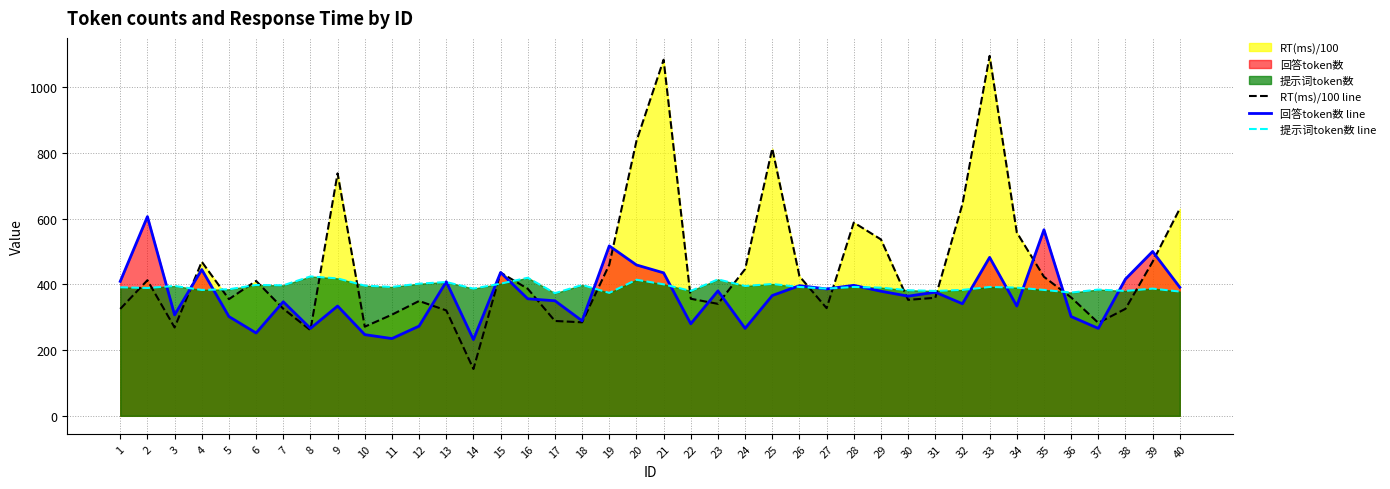

True or false: RT(ms)/100 line has more than 0 interior local peaks.

True